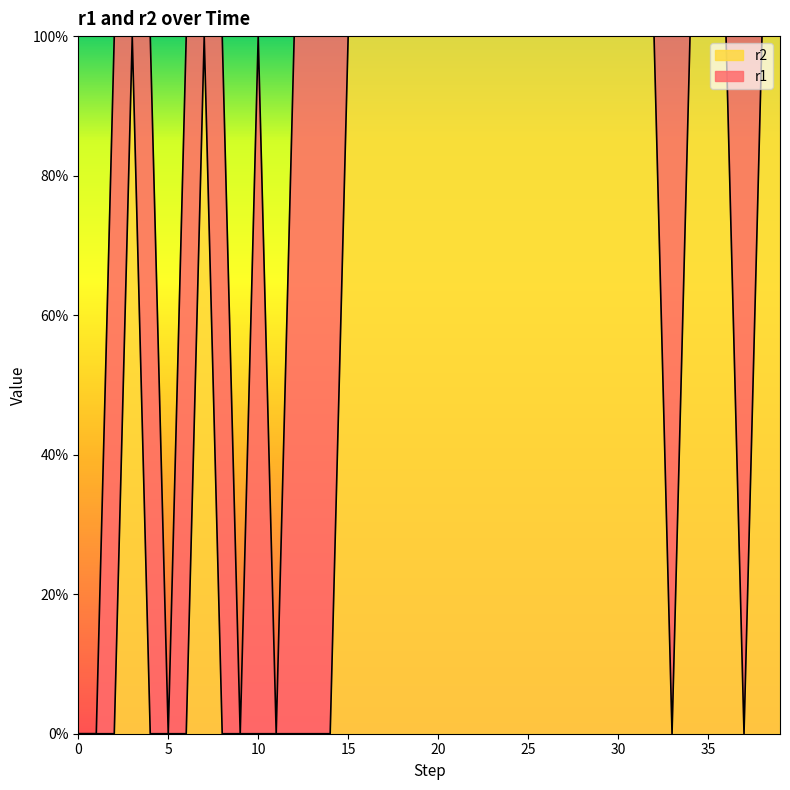

The chart shows a value of 1 at 27. True or false?

True